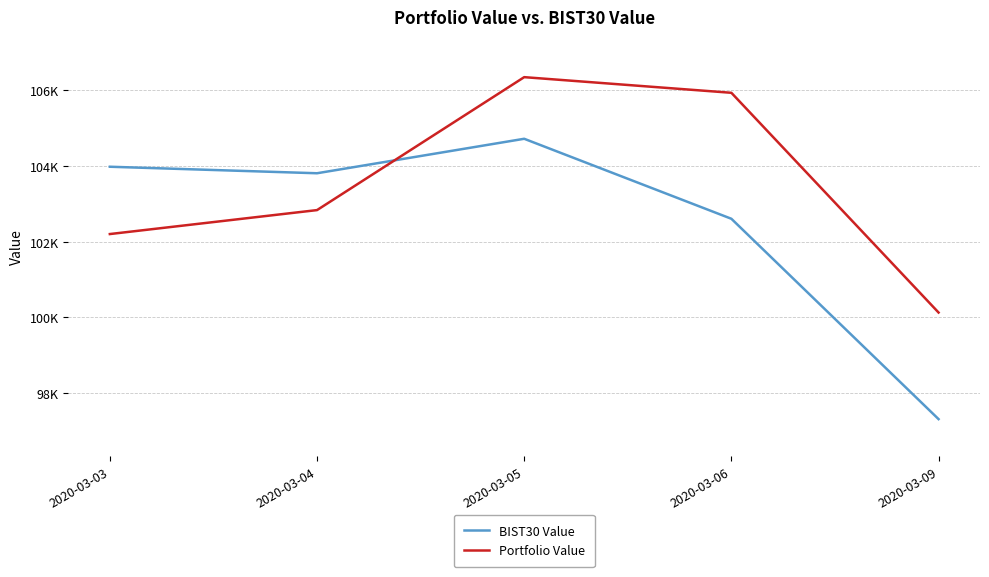

Is this an area chart (filled region under the line)?

No